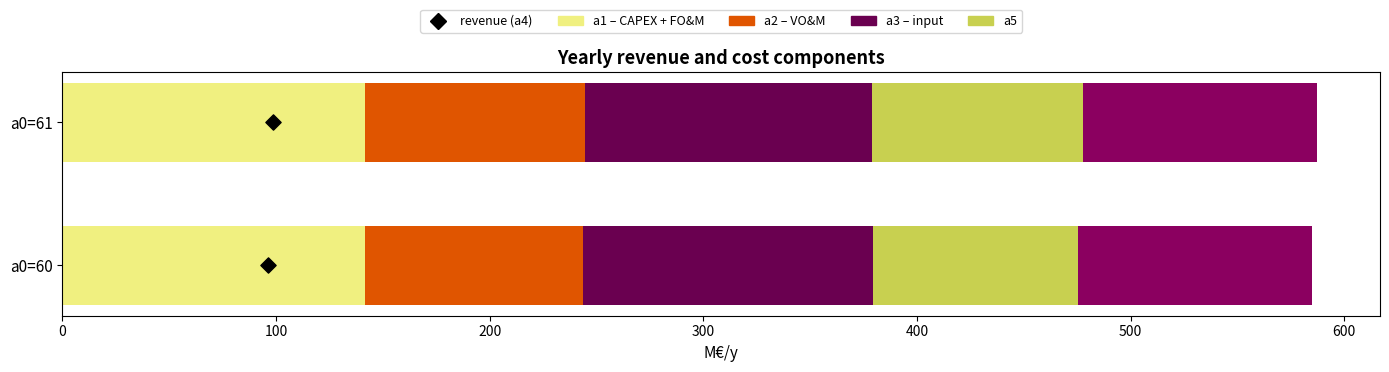

What is the total value across all series at 0?

584.8